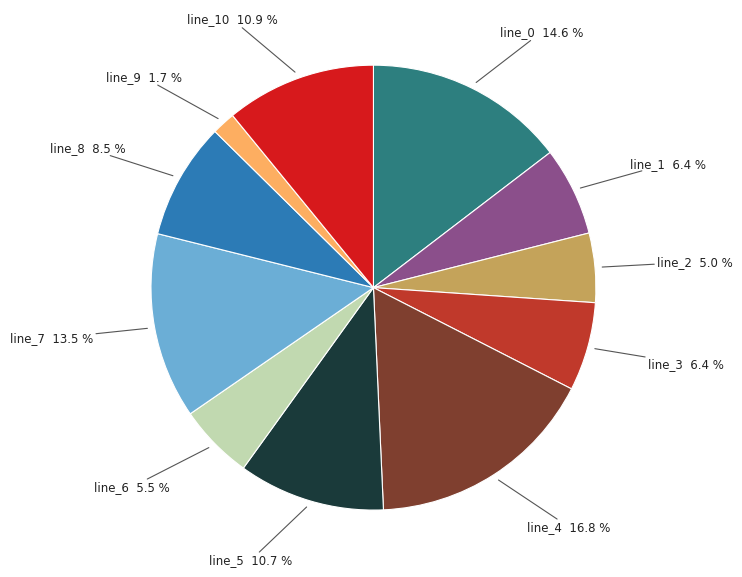

Which category has the biggest portion of the pie?

line_4